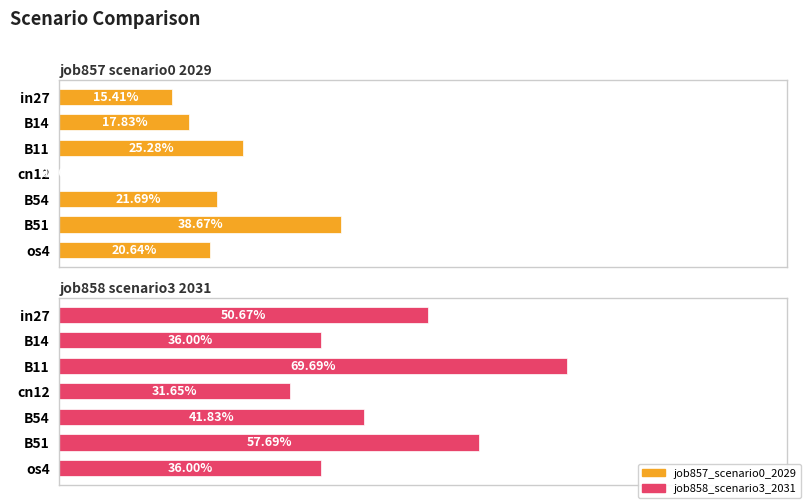

Is the value of job857_scenario0_2029 at cn12 greater than the value of job858_scenario3_2031 at B11?

No